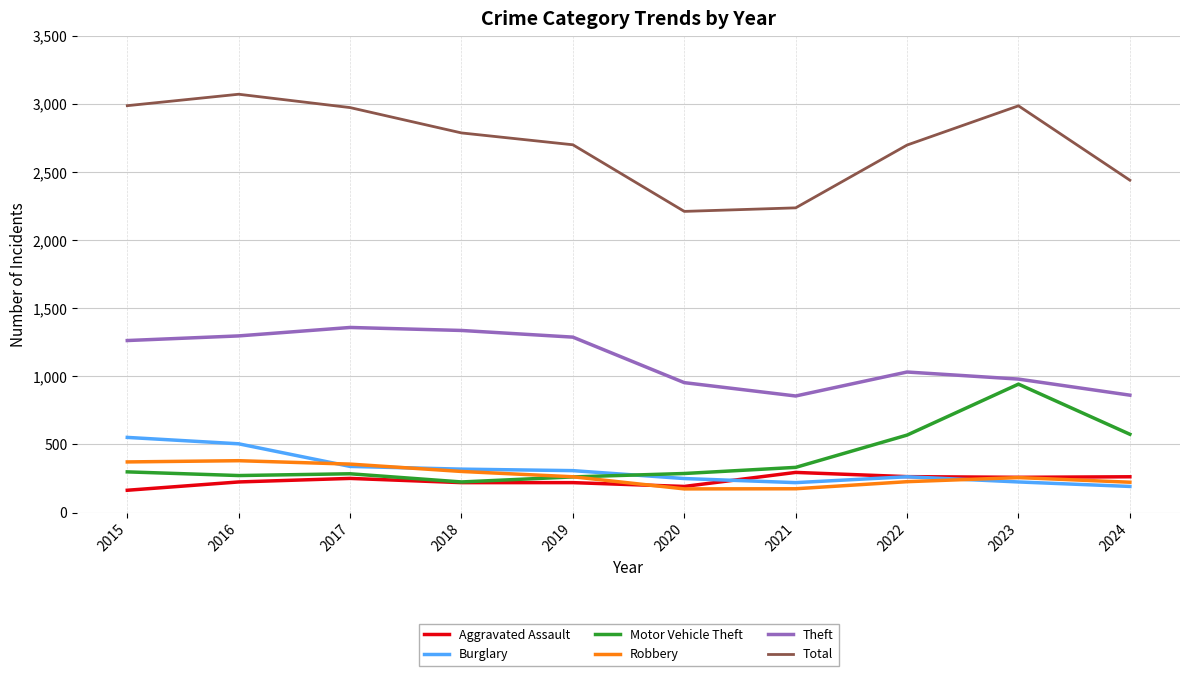

What is the sum of all Total values?

27090